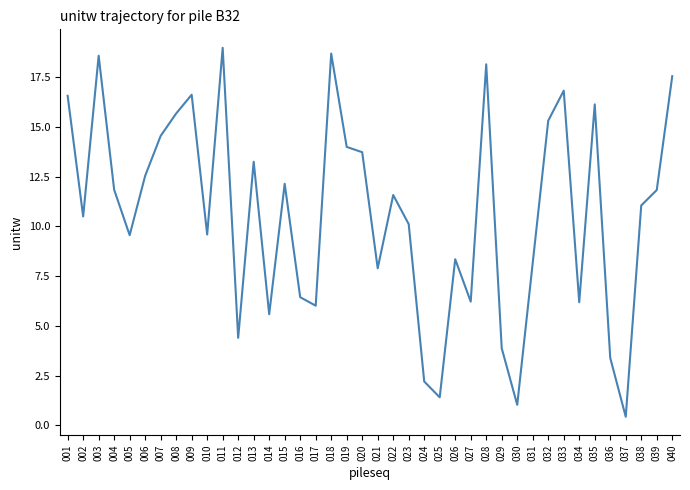

The chart shows a value of 9.6 at 010. True or false?

True